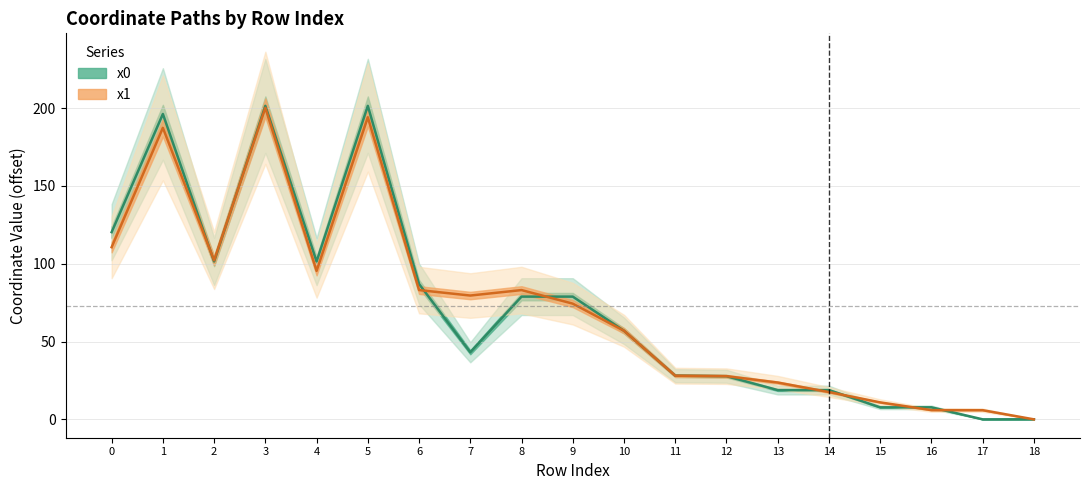

List the series in order of their overall mean, lowest first.

x0 line, x1 line